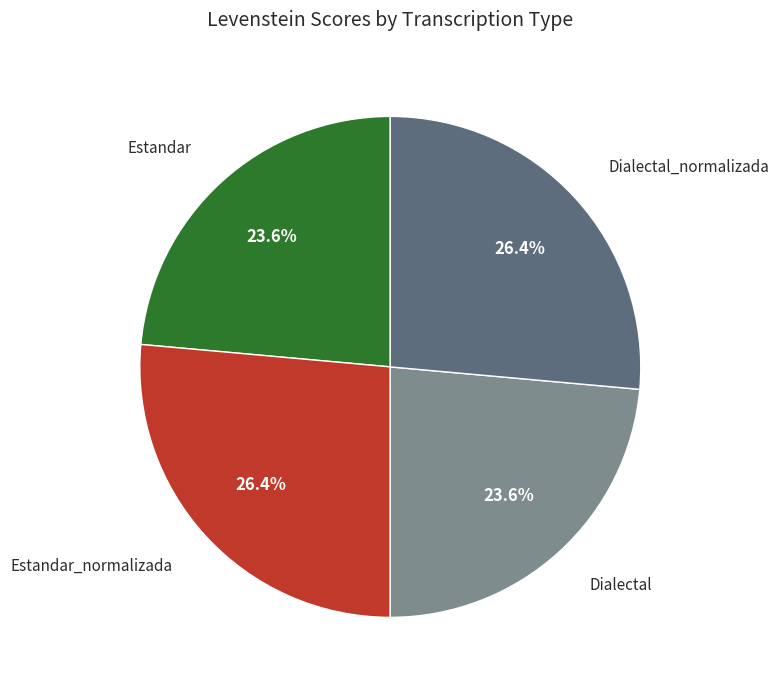

To the nearest percent, what is the difference between the largest and smallest slice percentages?

3%